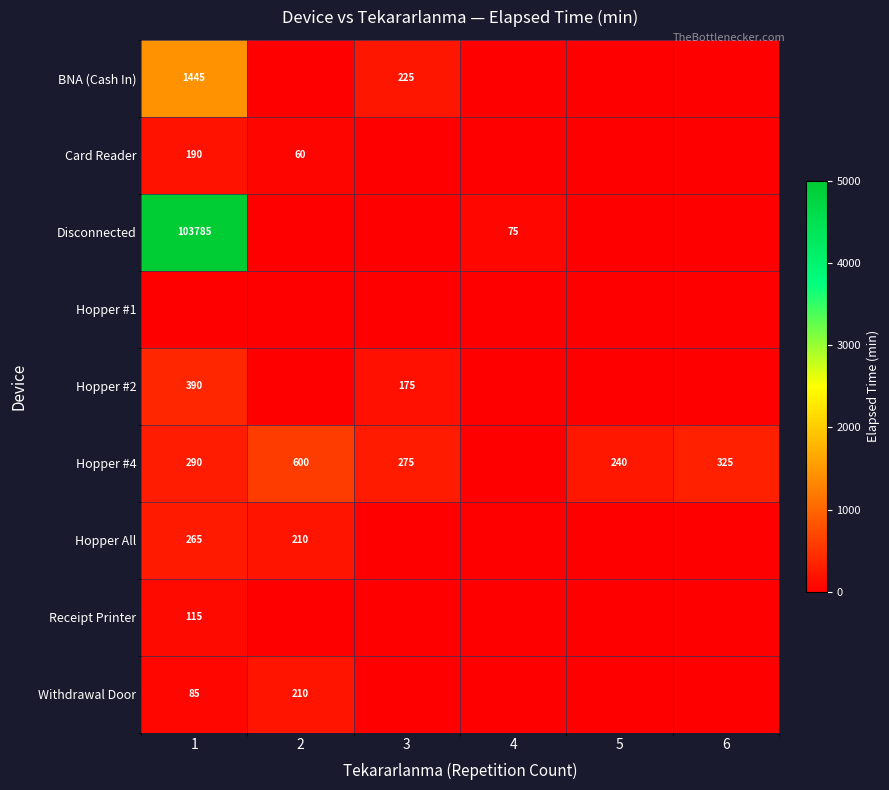

The Disconnected series shows 146445 at 1. True or false?

False